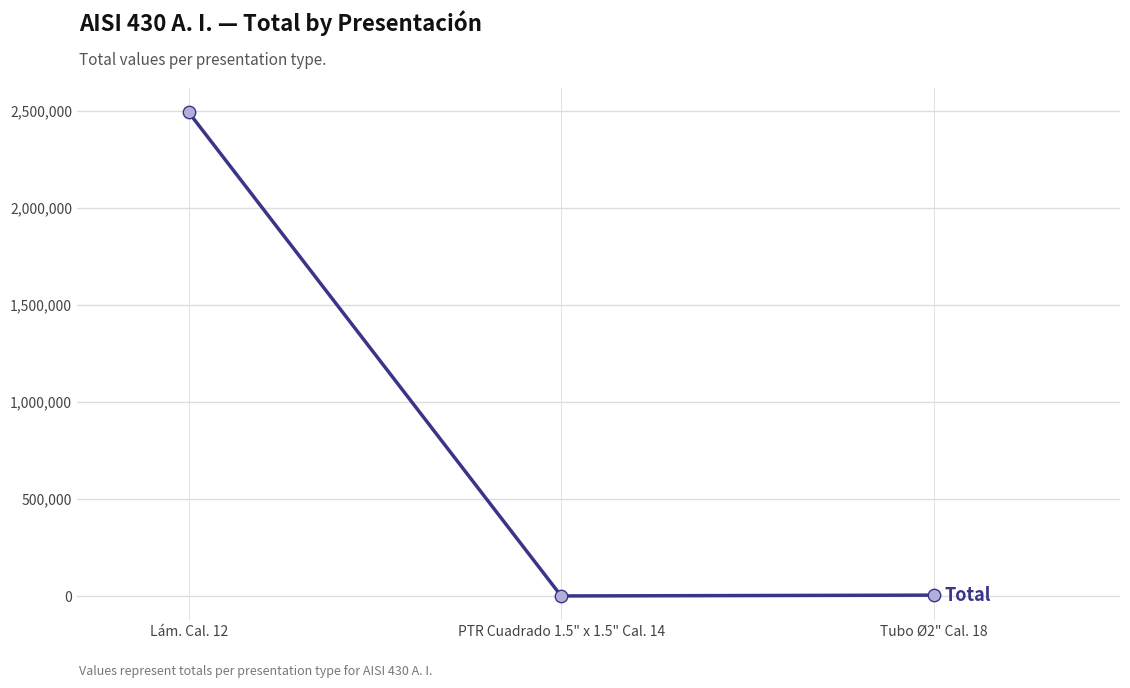

Between Lám. Cal. 12 and PTR Cuadrado 1.5" x 1.5" Cal. 14, which is larger?

Lám. Cal. 12